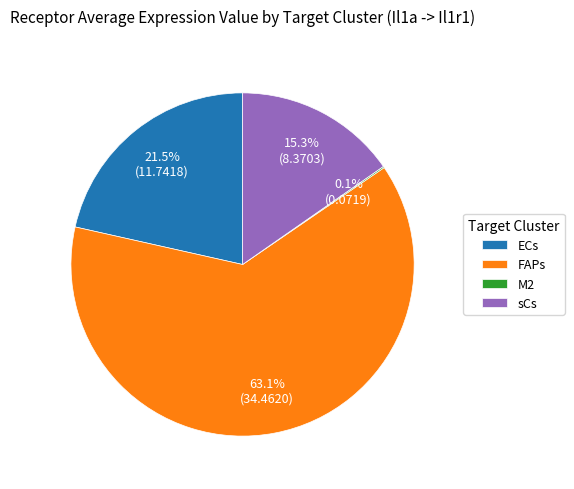

What percentage is NOT represented by ECs?

78.5%